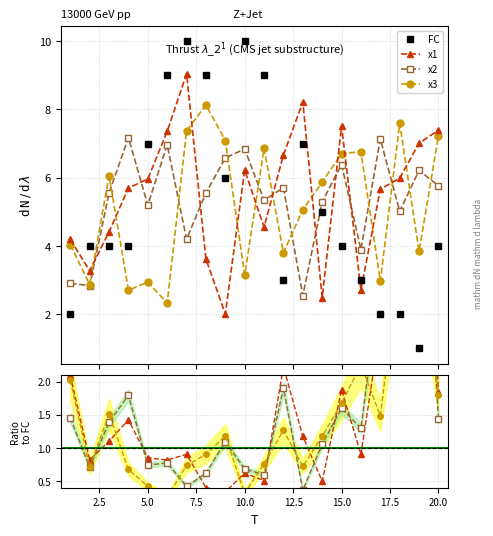

Between which two adjacent categories do FC and x2 first intersect?

1 and 2